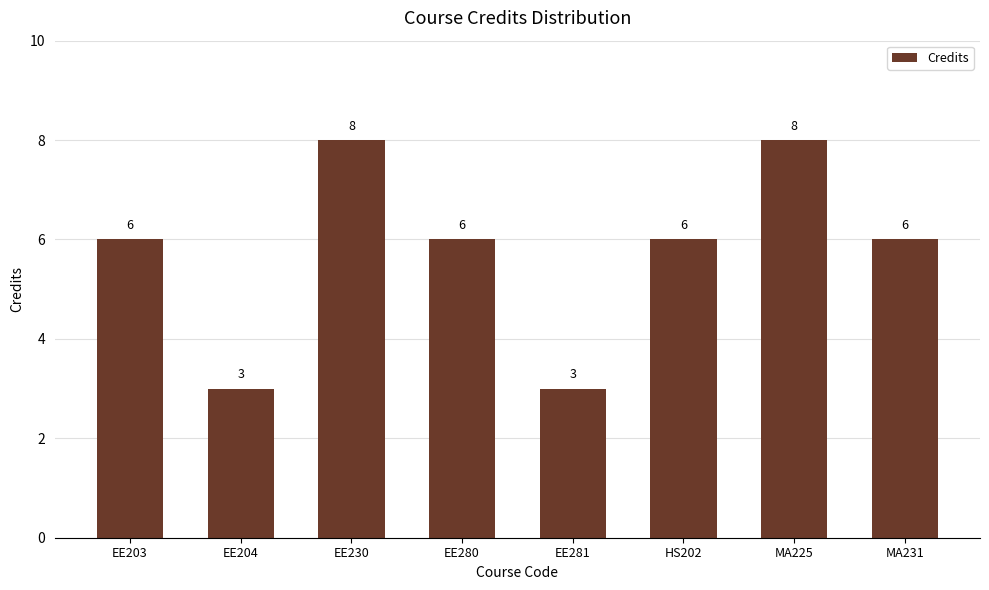

What is the label of the 8th bar from the left?

MA231